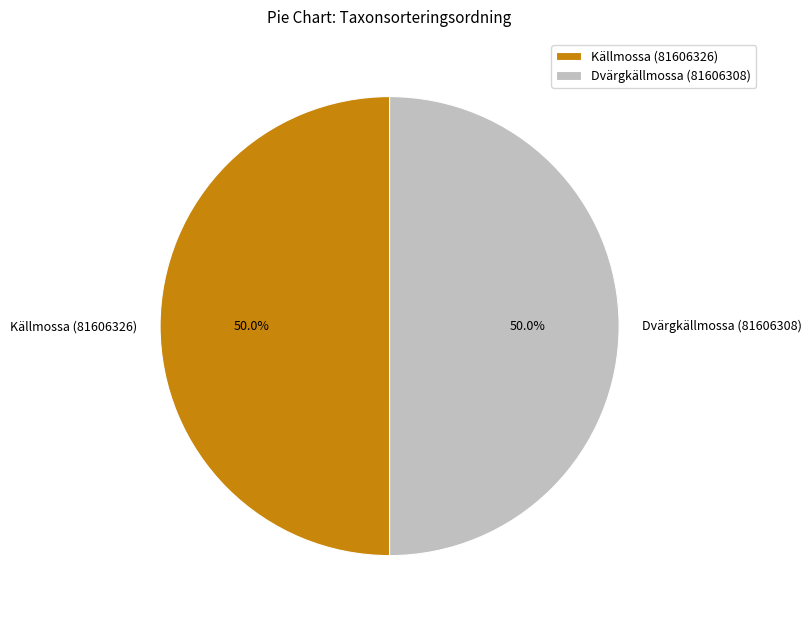

How much of the chart is everything except Källmossa (81606326)?

50.0%